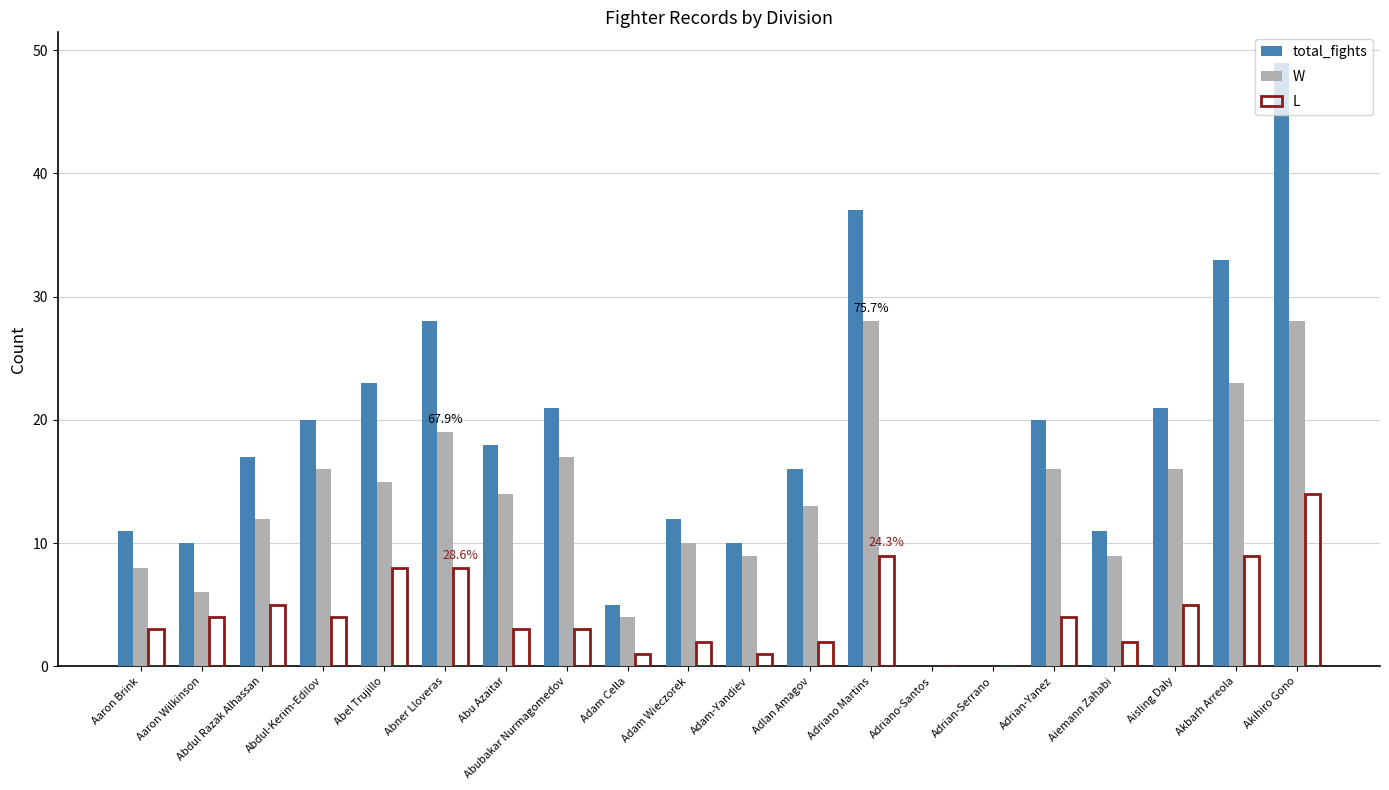

Which category has the highest value across all series?

Akihiro Gono